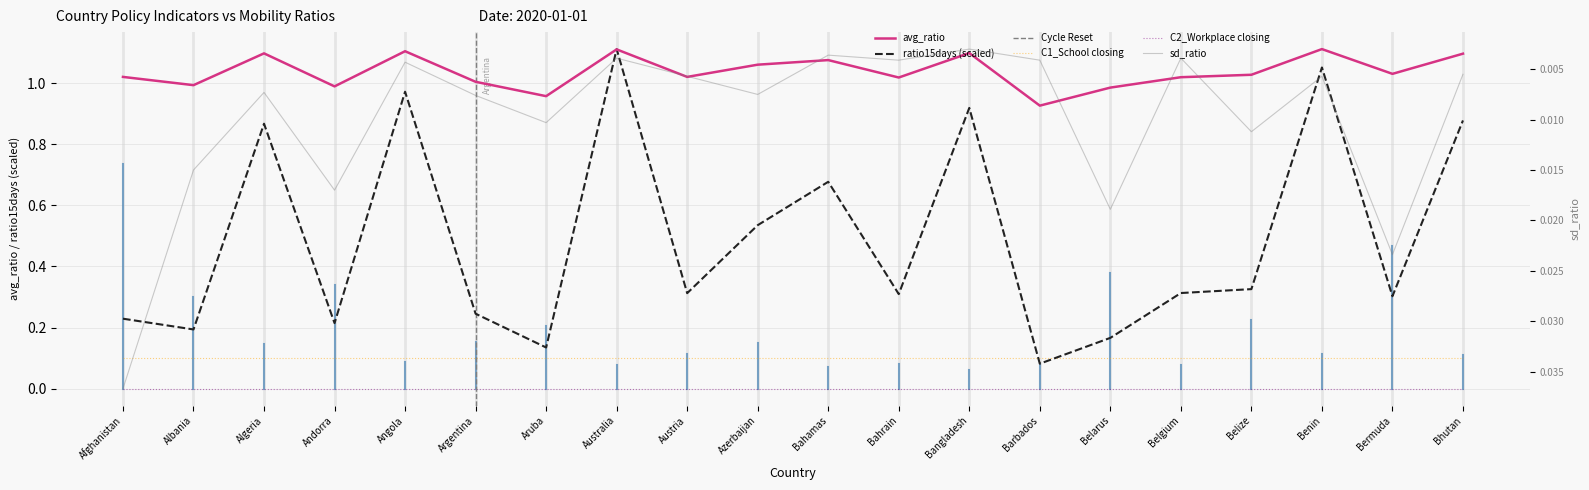

Is the value of ratio15days at Bhutan greater than the value of sd_ratio at Bermuda?

Yes